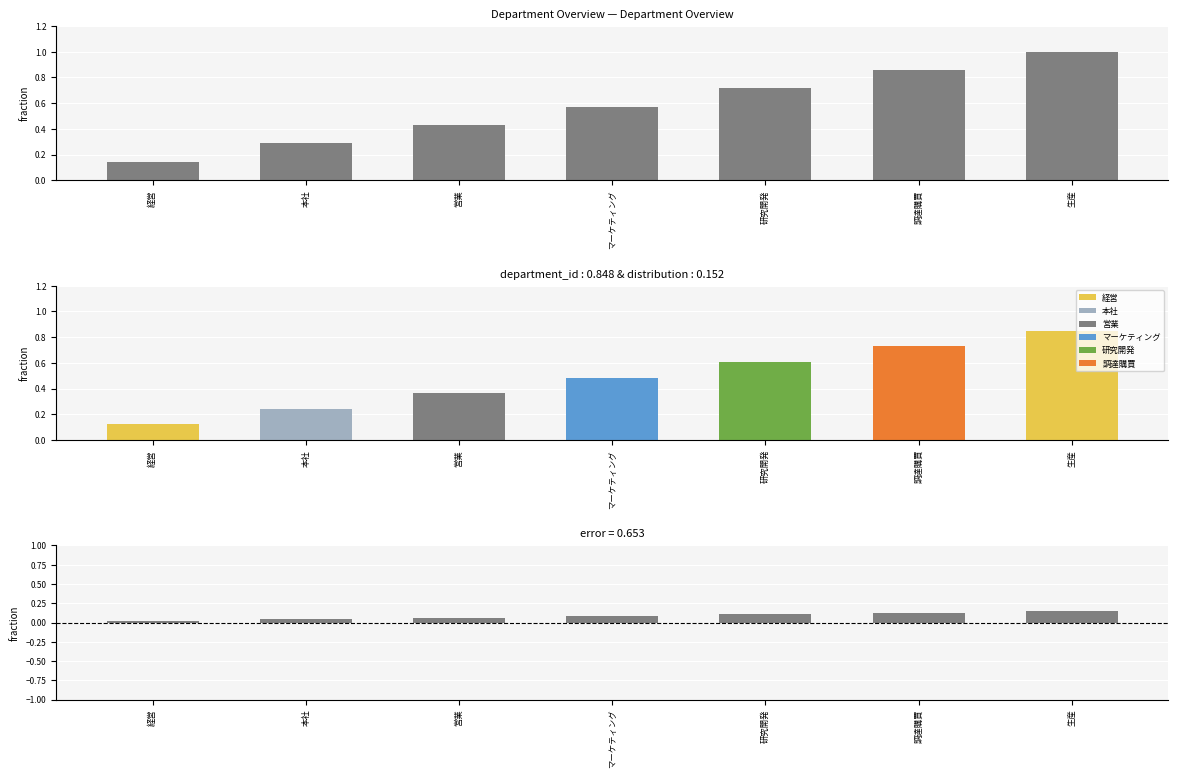

How many categories are shown in the chart?

7